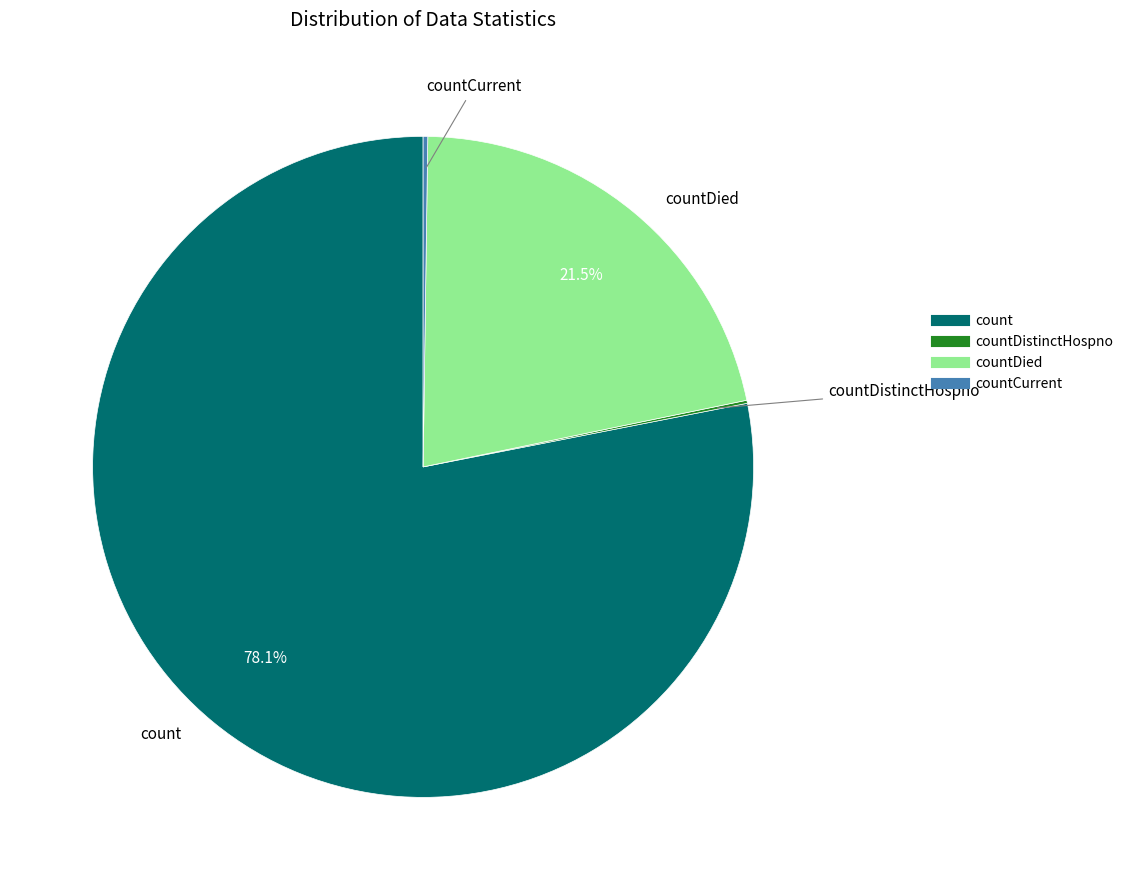

To the nearest percent, what is the average slice percentage?

25%